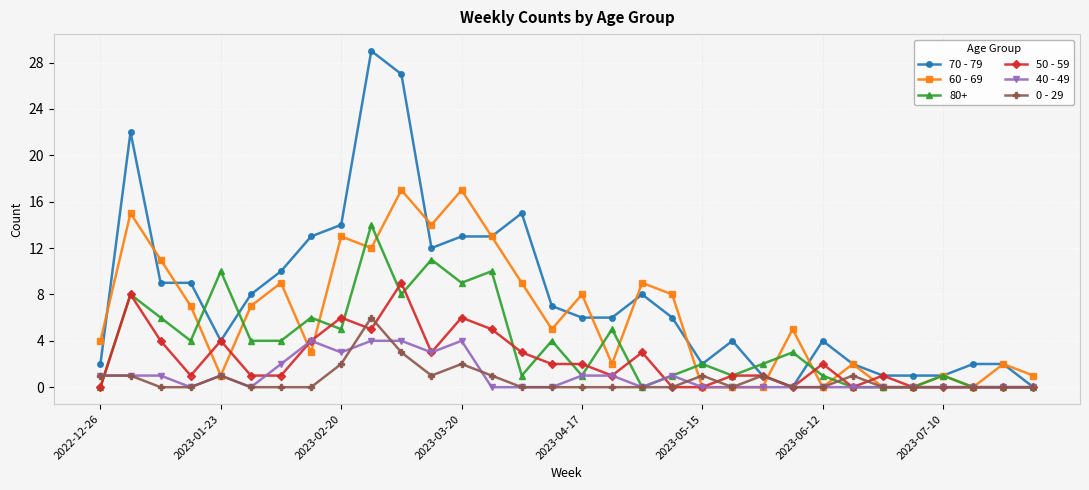

True or false: 50 - 59 has more than 1 interior local peaks.

True